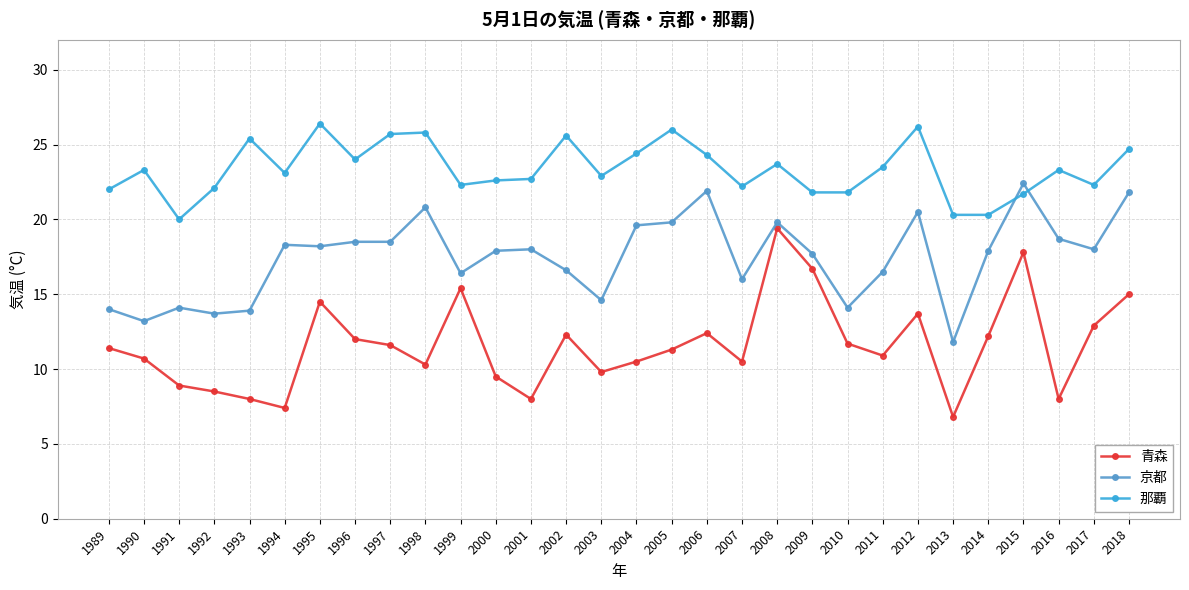

True or false: 那覇 and 青森 cross at least once.

False